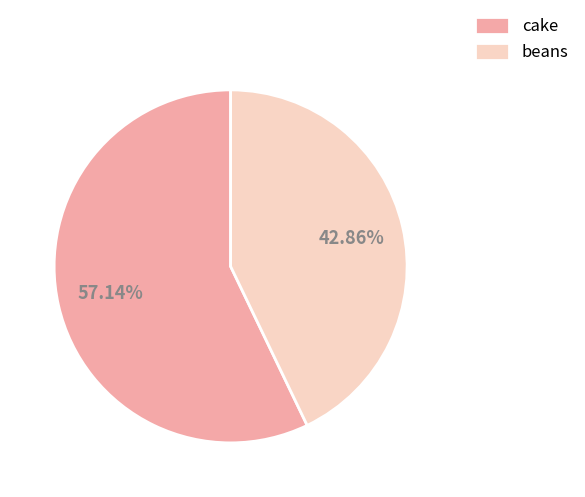

Combined, what portion of the pie is beans and cake?

100.0%